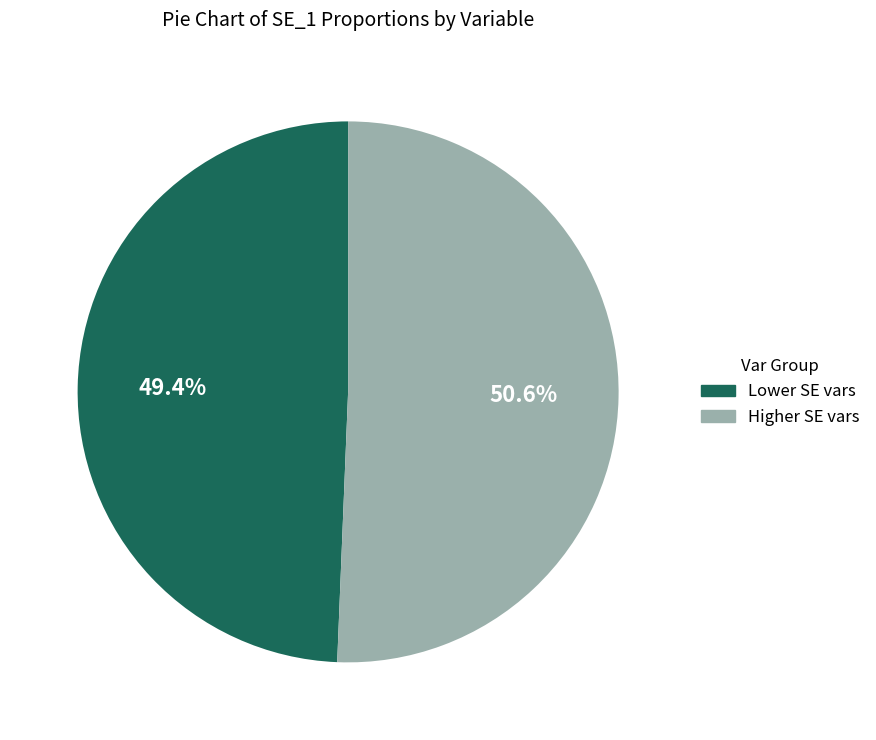

To the nearest percent, what is the difference between the largest and smallest slice percentages?

1%